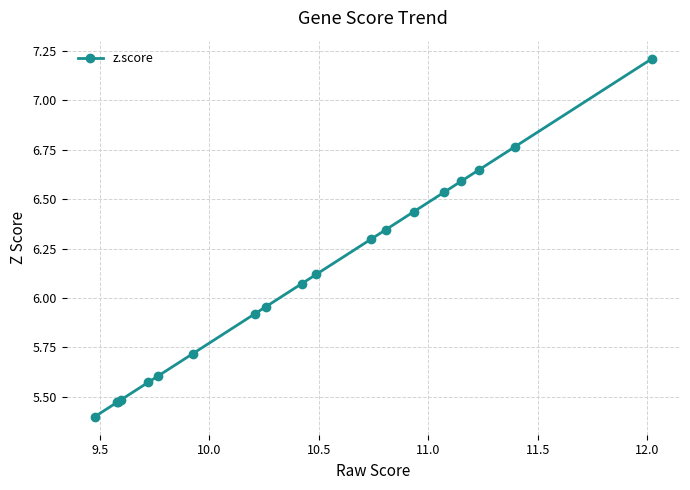

What is the smallest value displayed?

5.4